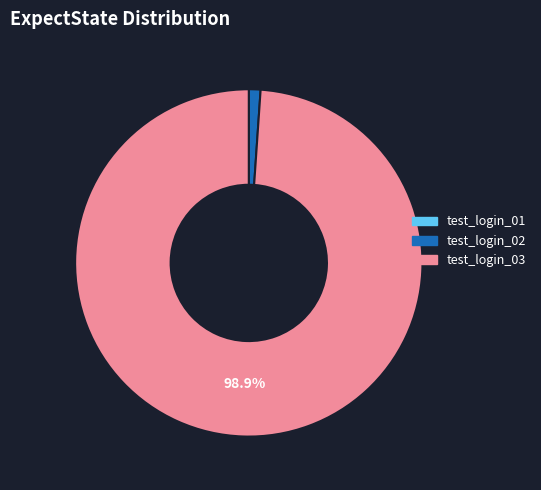

What is the largest slice in the pie chart?

test_login_03